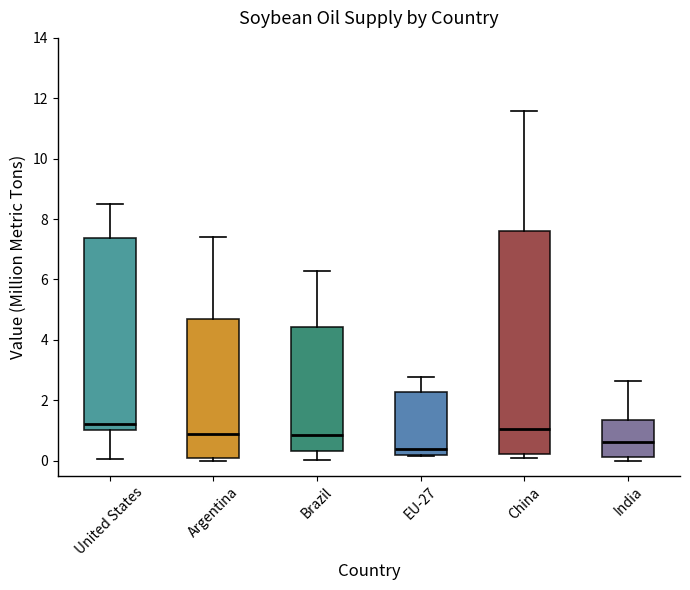

Comparing the boxes themselves (not the whiskers), which one is the tallest?

China